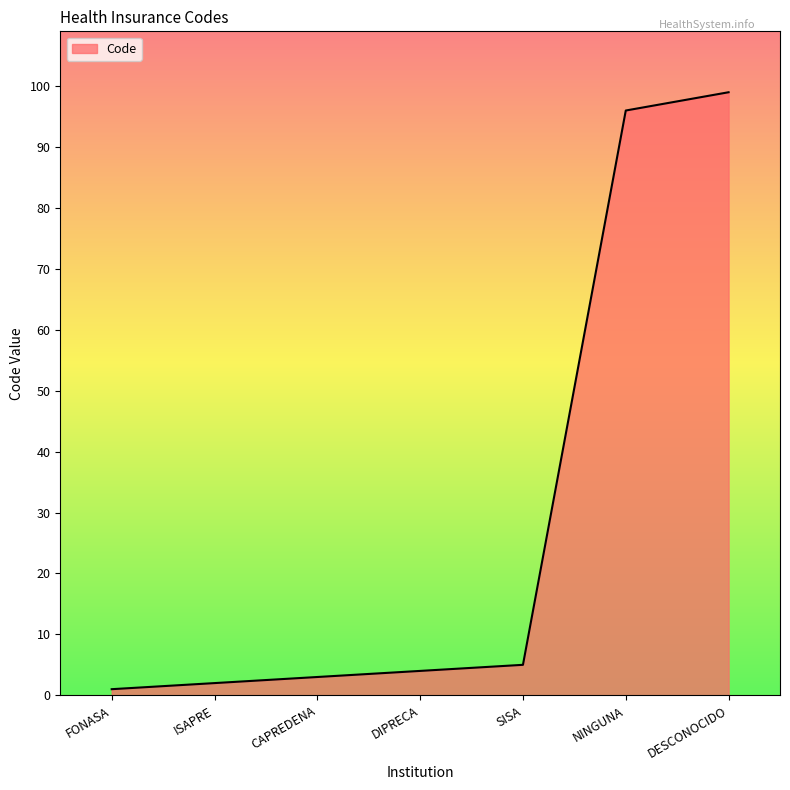

What position from the right is CAPREDENA?

5